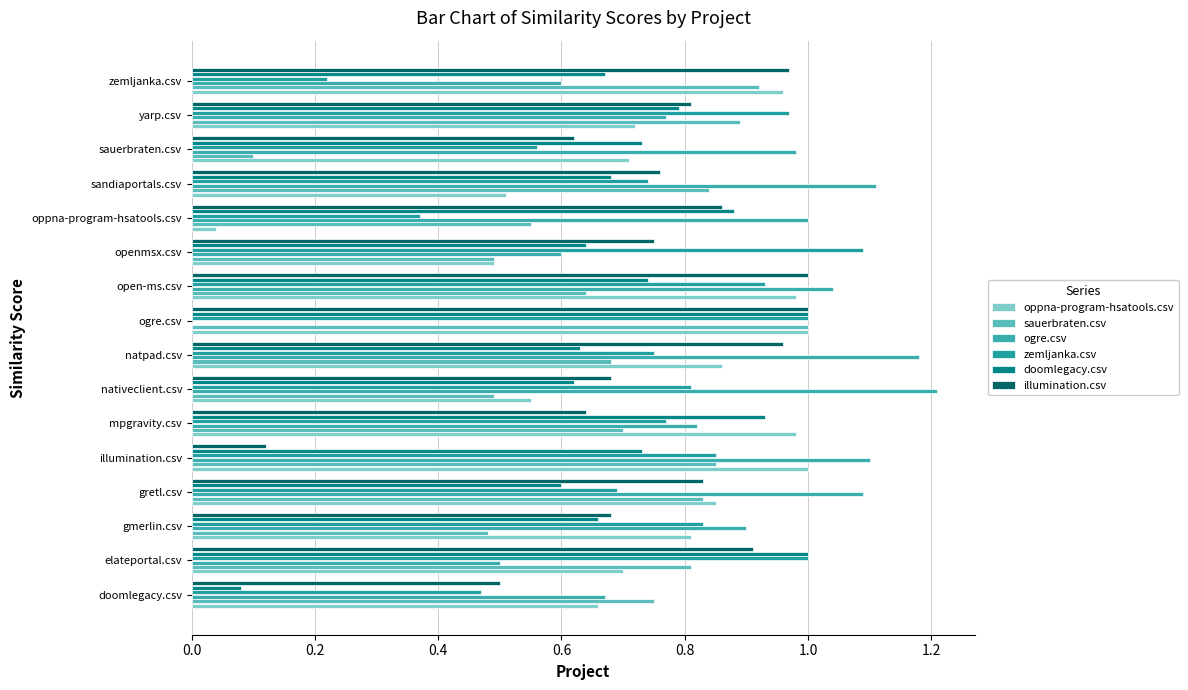

How many distinct data groups are displayed?

6